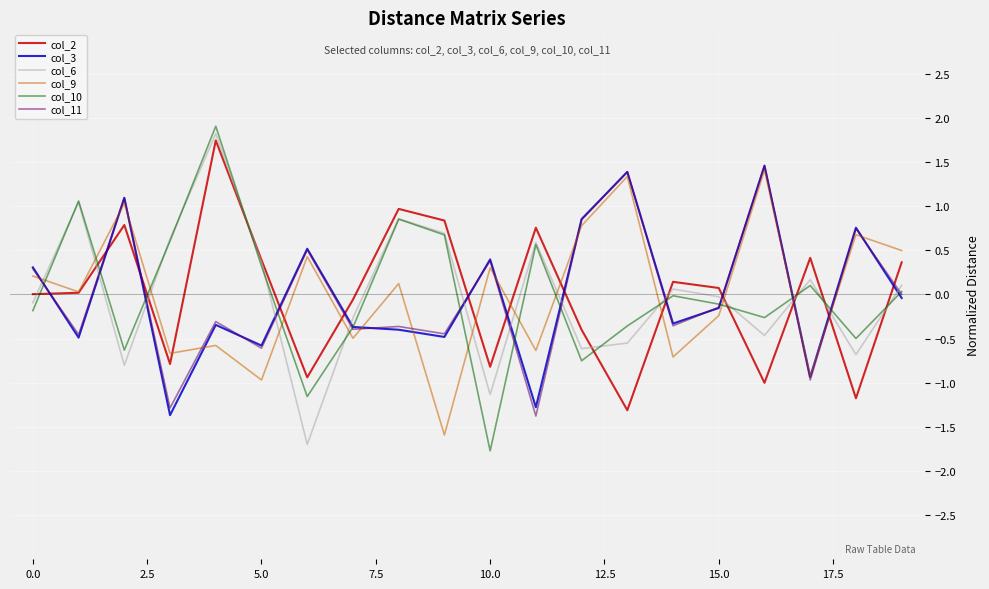

What is the minimum value for col_11?

-1.4